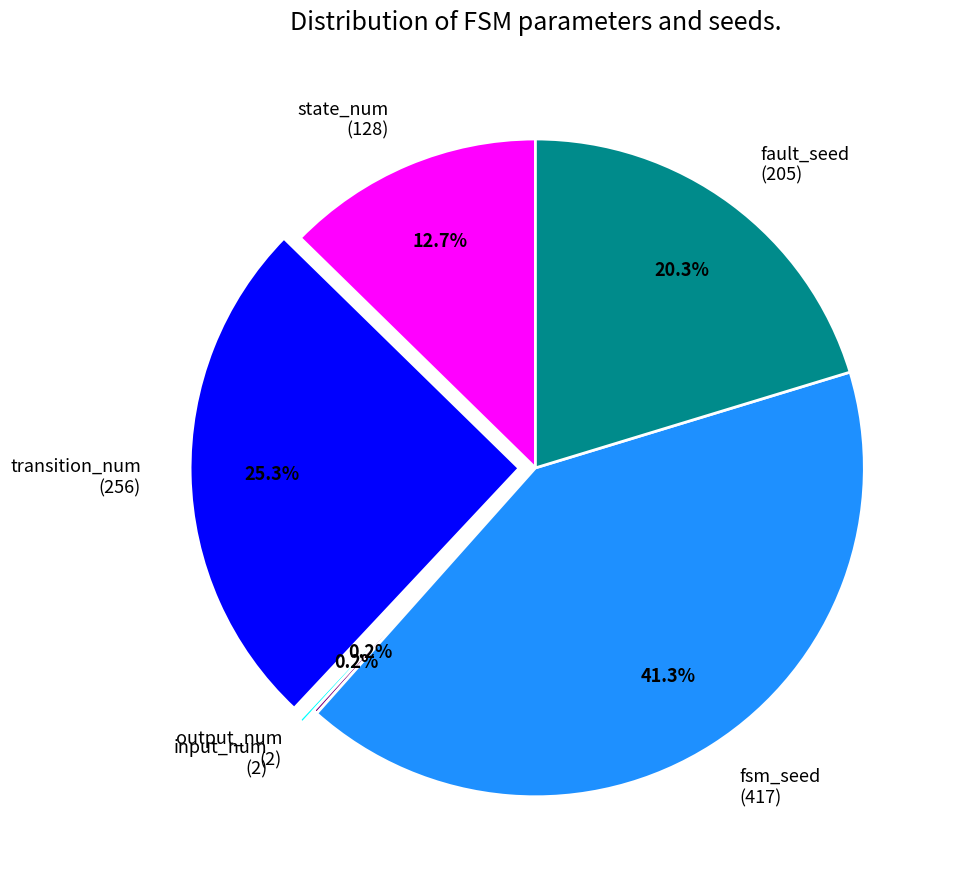

To the nearest percent, what is the average slice percentage?

17%